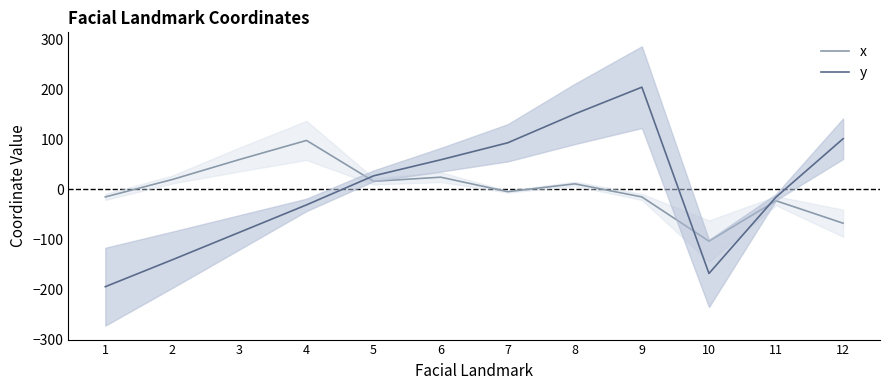

At 5, list the series in order from largest to smallest.

y, x